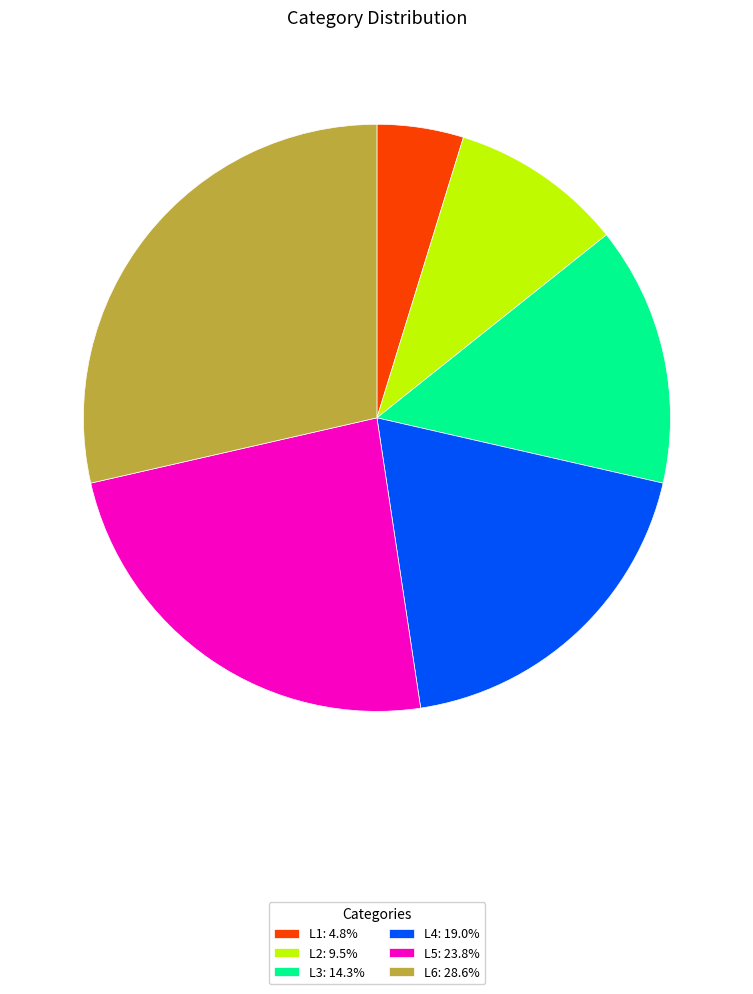

Approximately how many times larger is the value at L6: 28.6% compared to L2: 9.5%?

3.0